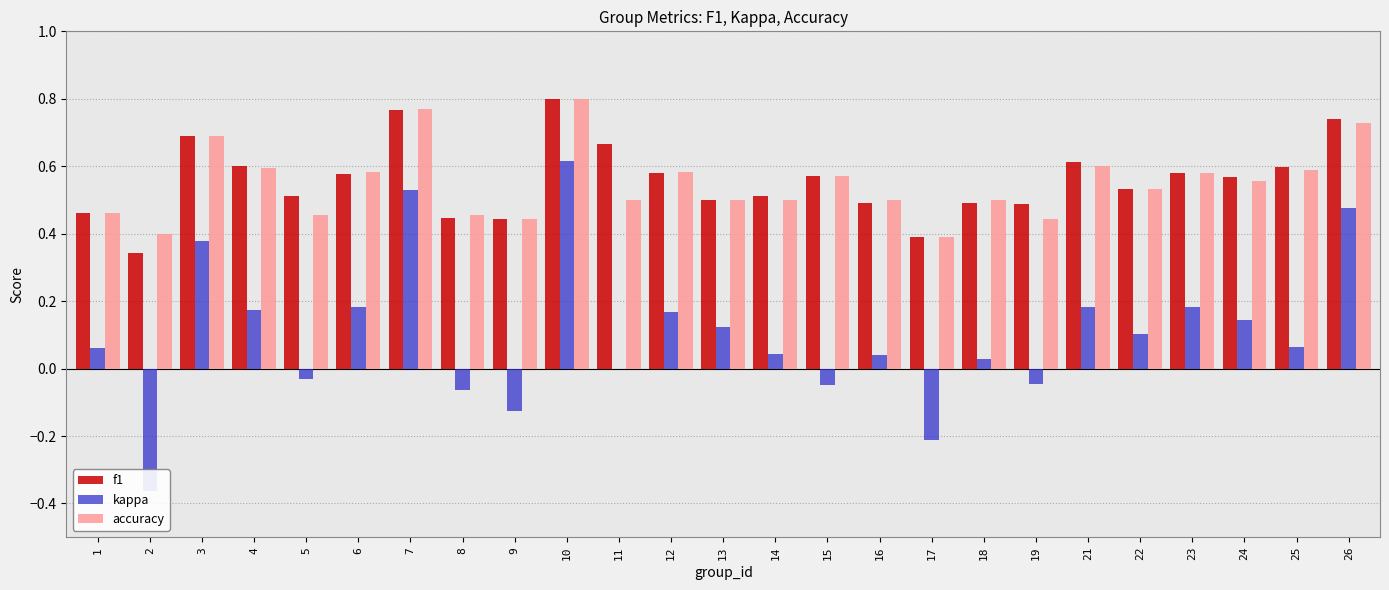

How many bars are there in total?

75